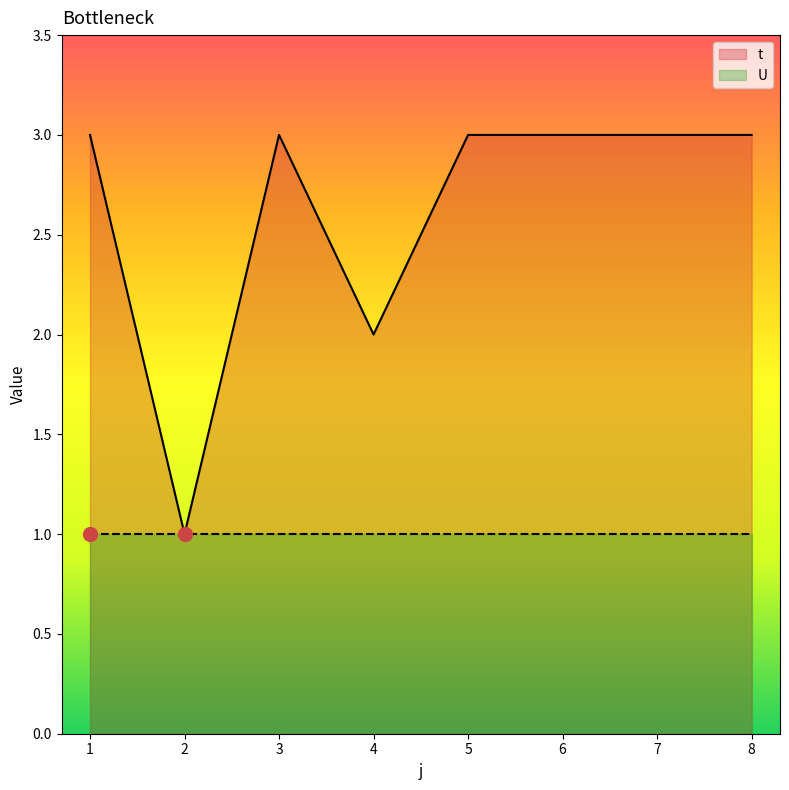

How many points are lower than both their immediate neighbors (excluding endpoints)?

2